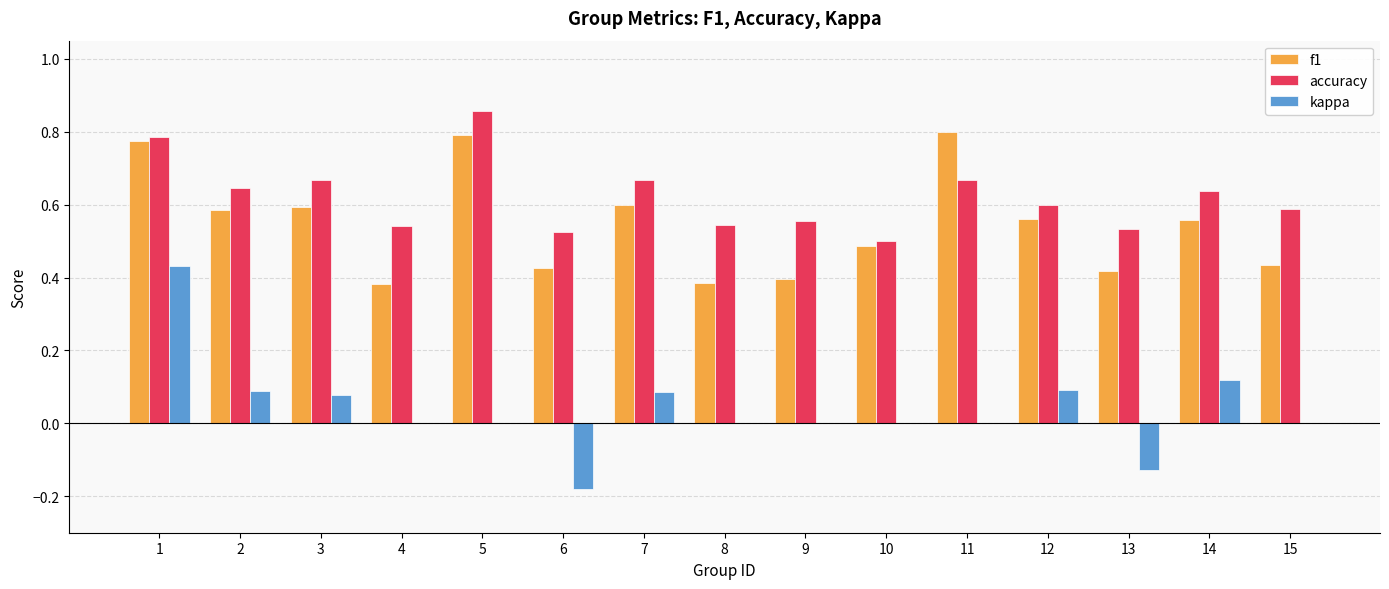

The kappa series shows 0.0 at 9. True or false?

True